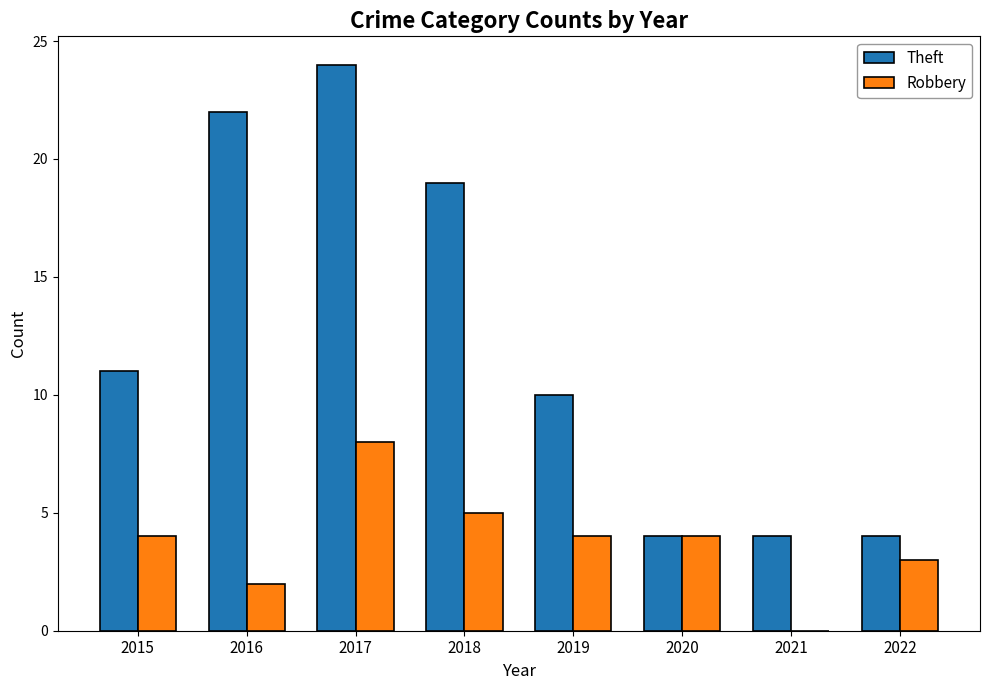

Which series has the largest total across all categories?

Theft